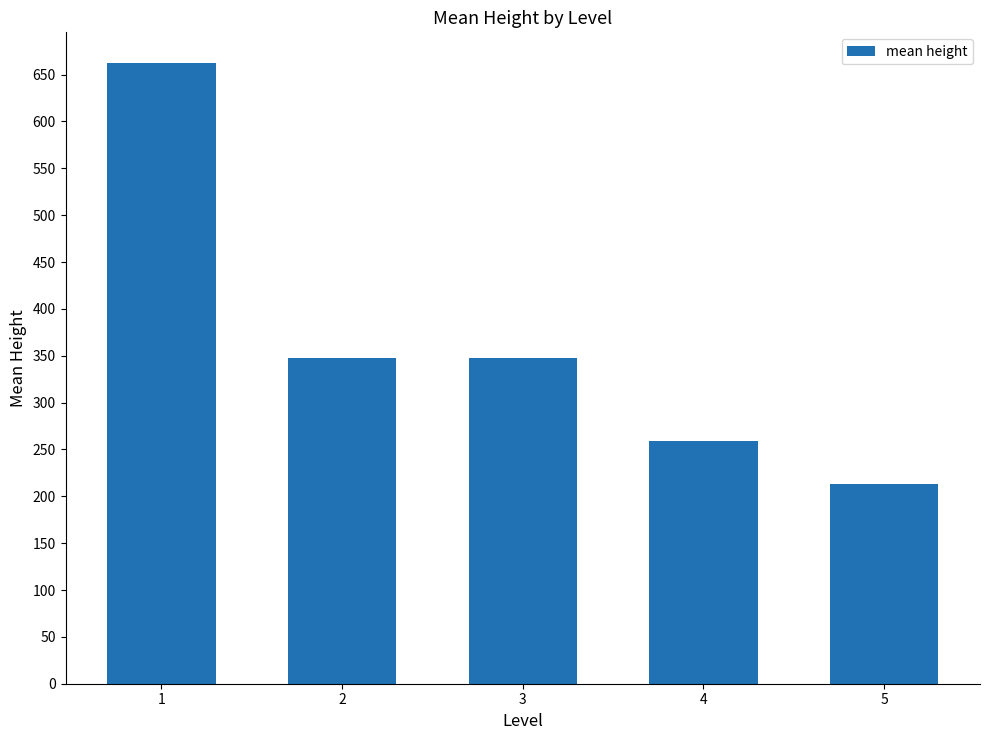

The value at 2 is 134.2. True or false?

False